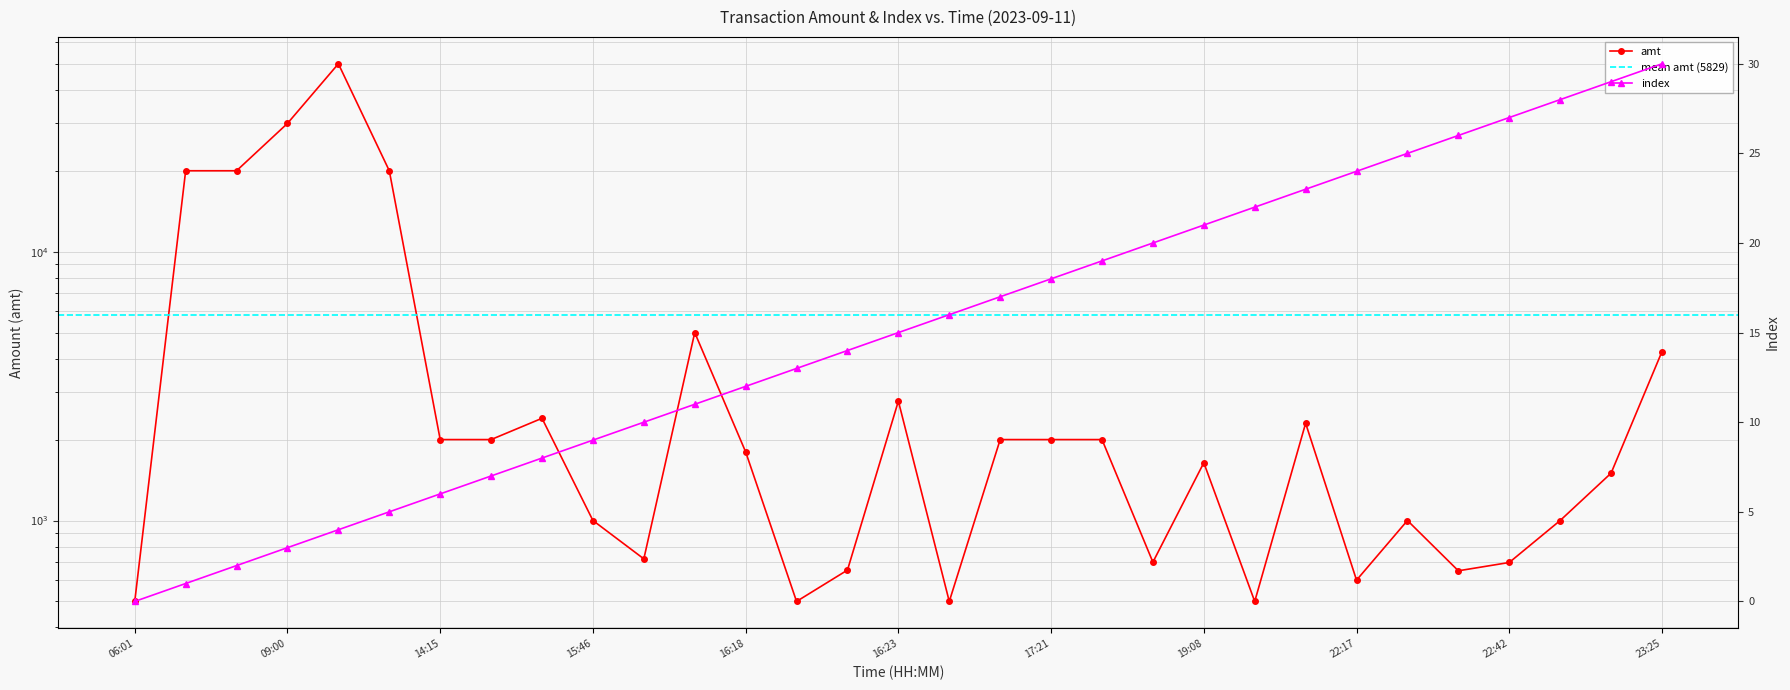

What is the difference between the second highest and minimum values in the amt series?

29500